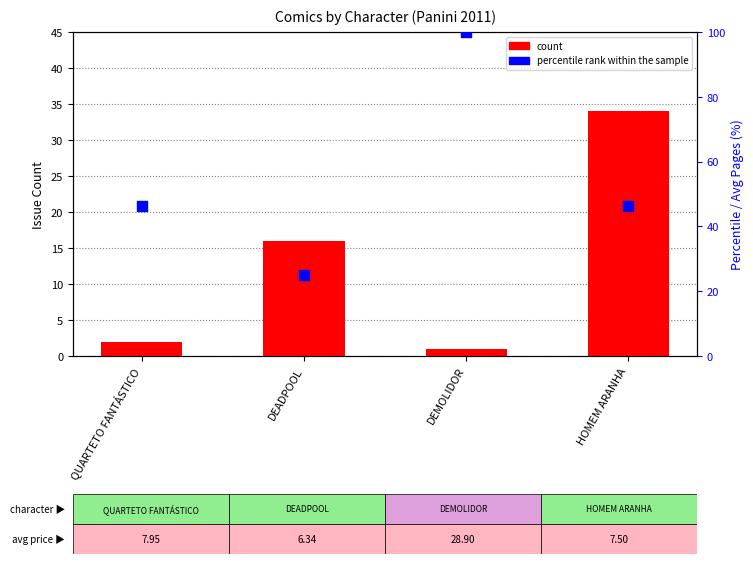

What are all the series names shown in the legend?

count, percentile rank within the sample